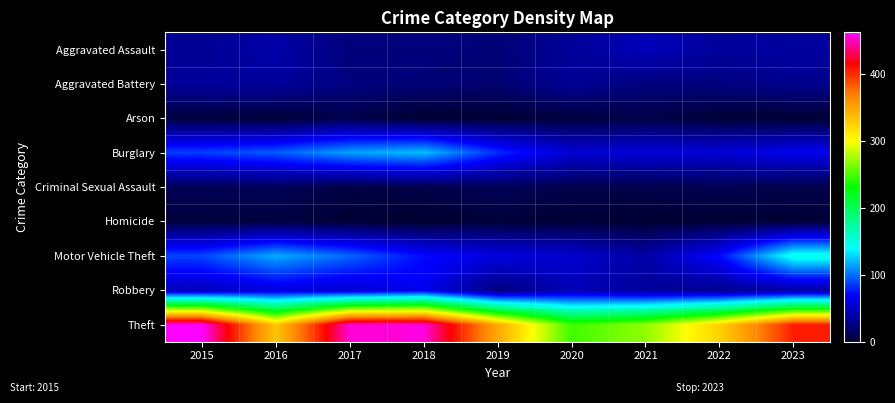

Which series changed the most between 2021 and 2023?

Theft